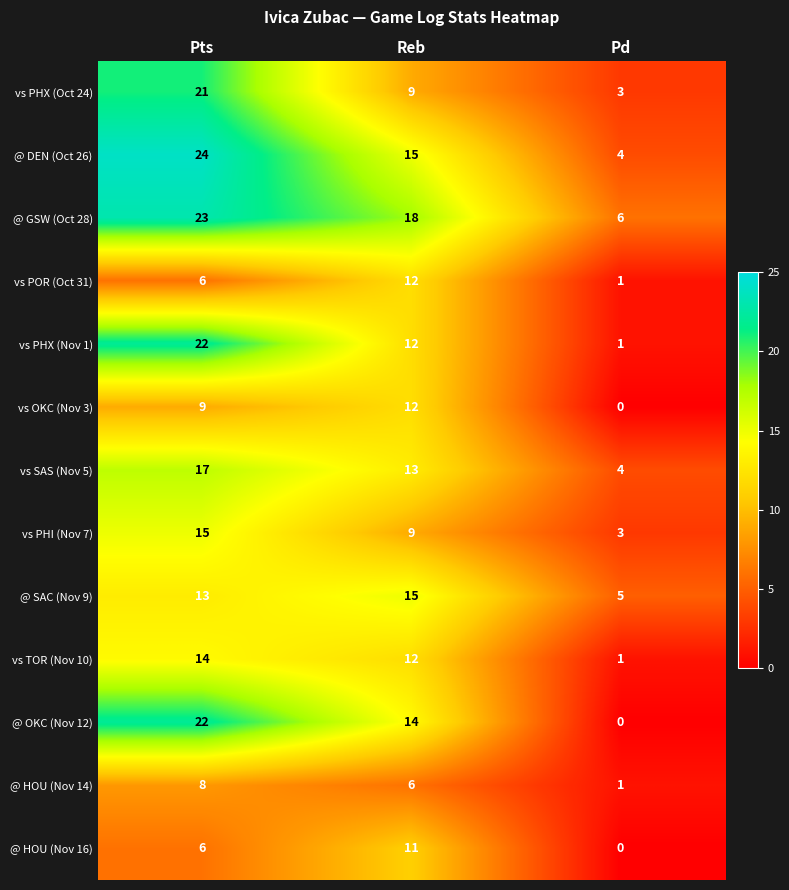

How many @ HOU (Nov 16) values are between 0 and 11?

3